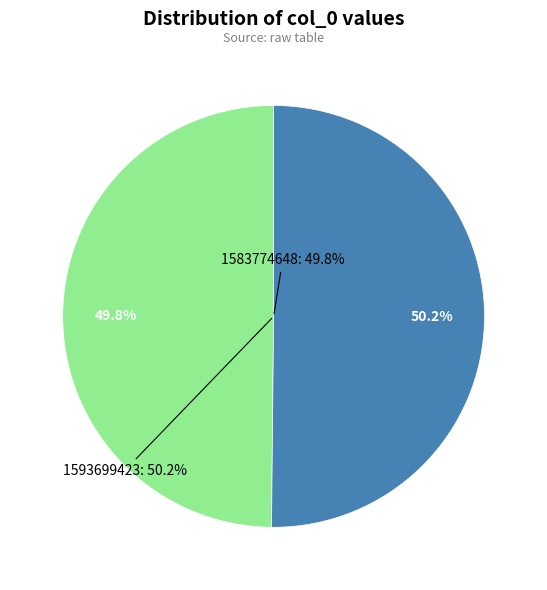

To the nearest percent, what is the combined percentage of 1593699423 and 1583774648?

100%